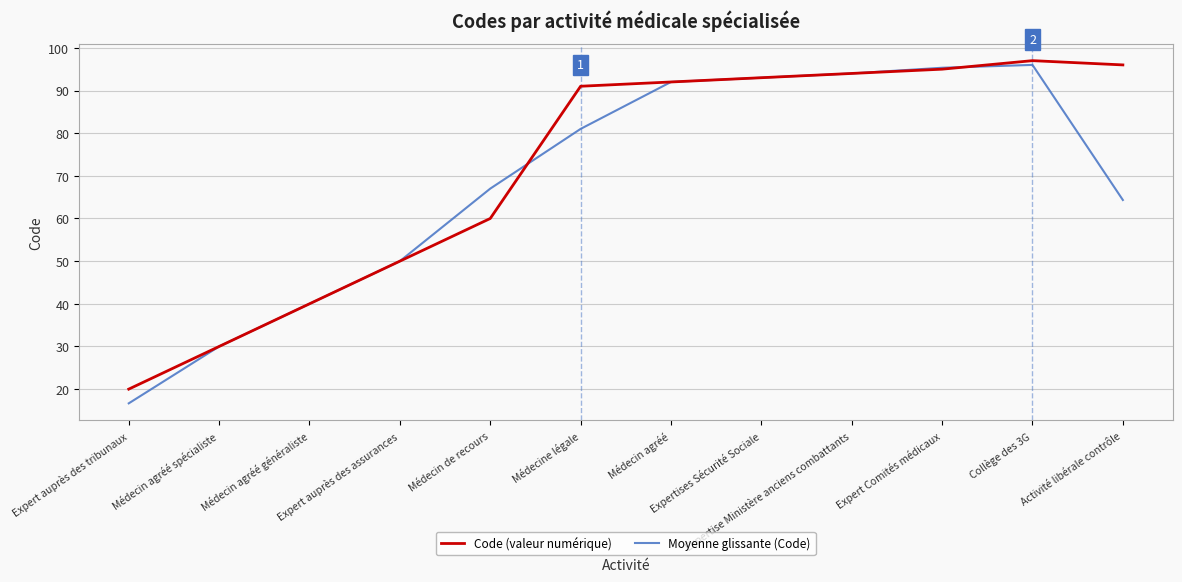

What is the spread (max minus min) of values at Activité libérale contrôle?

31.7